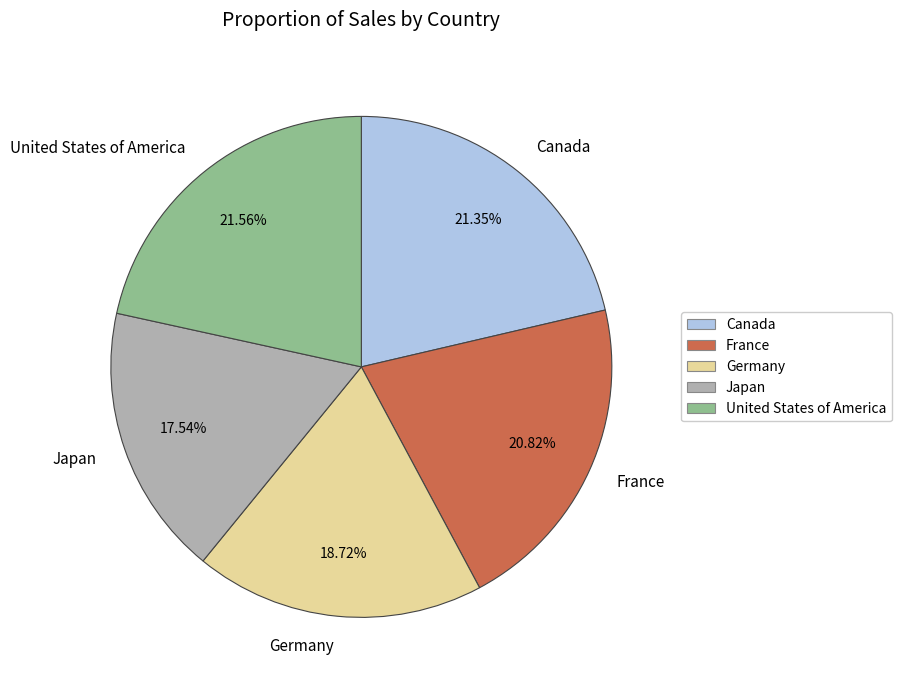

Count the number of slices in the pie.

5